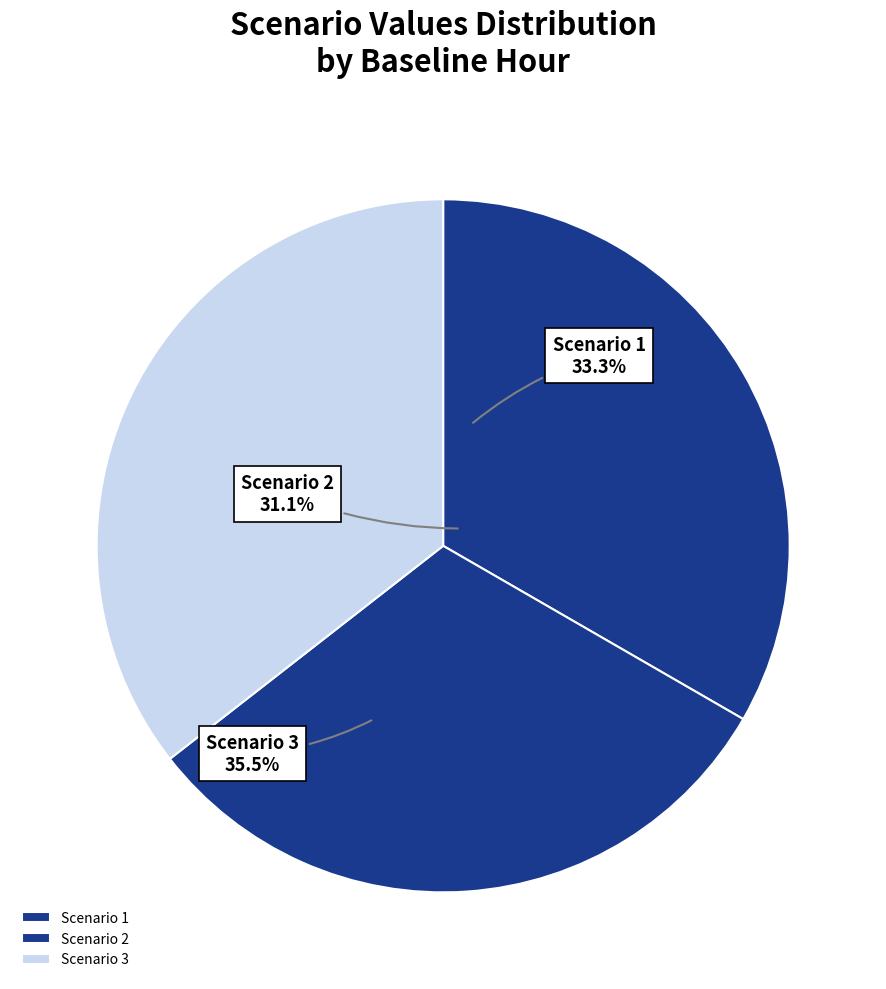

True or false: Scenario 3 accounts for 36% of the total.

True